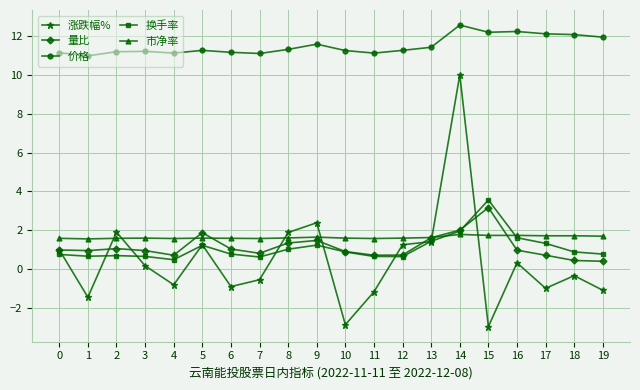

What is the spread (max minus min) of values at 7?

11.6